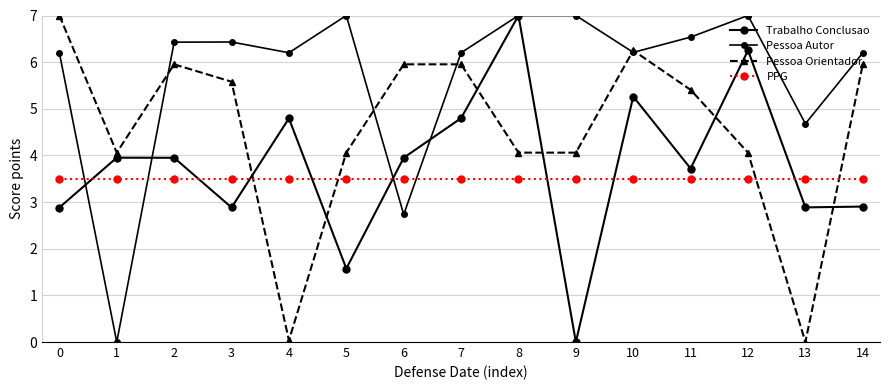

Does the chart display data point markers on the line(s)?

Yes